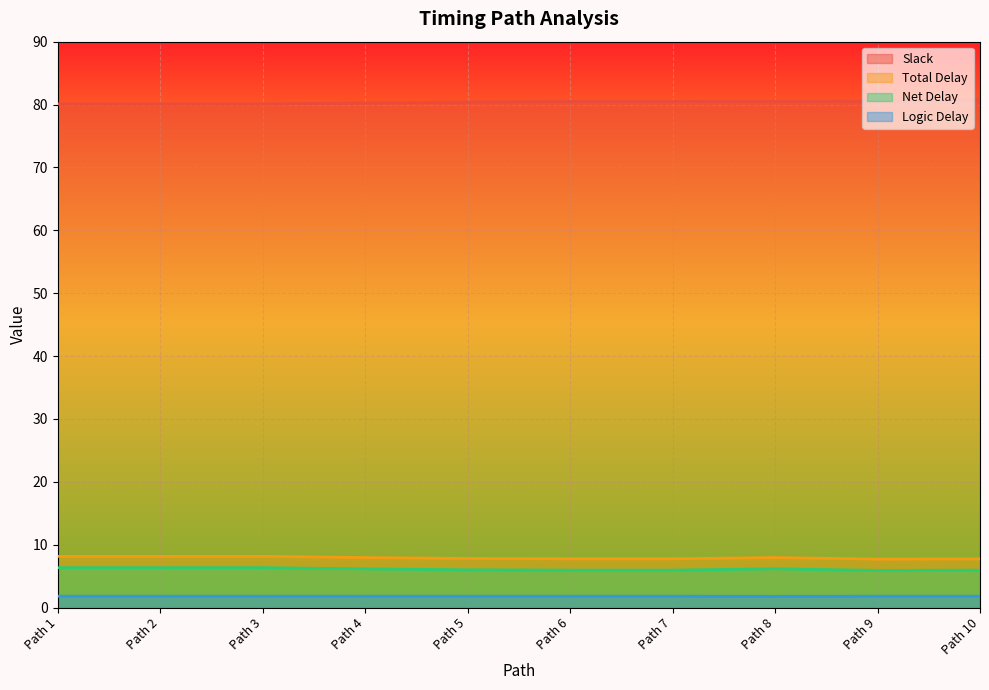

What is the average value of the Logic Delay series?

1.8